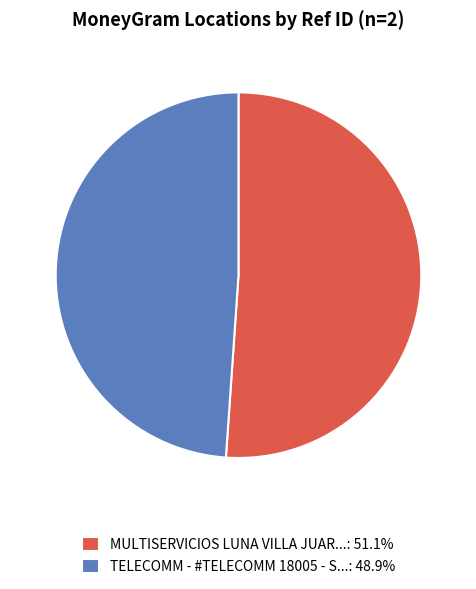

Is there a majority slice in this chart?

Yes